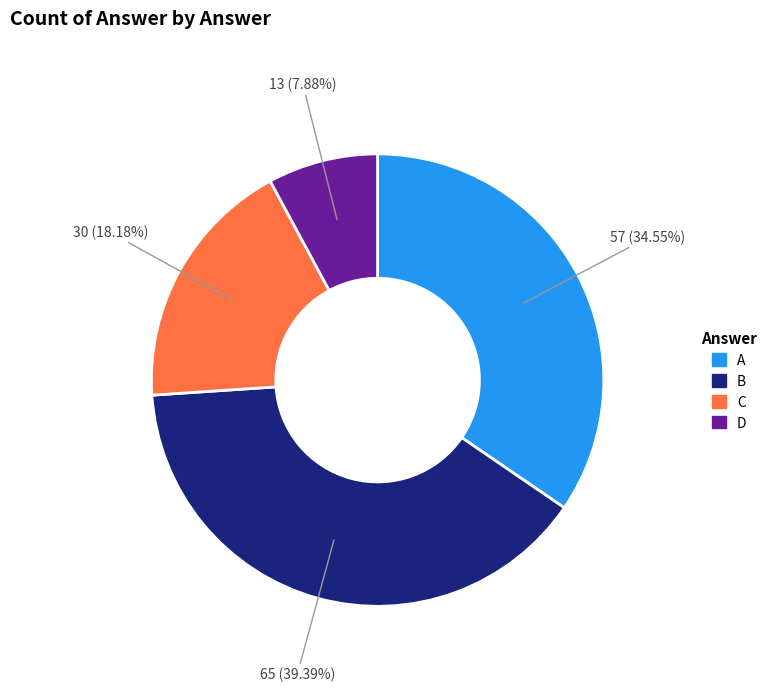

Is there any slice that represents more than half of the pie?

No